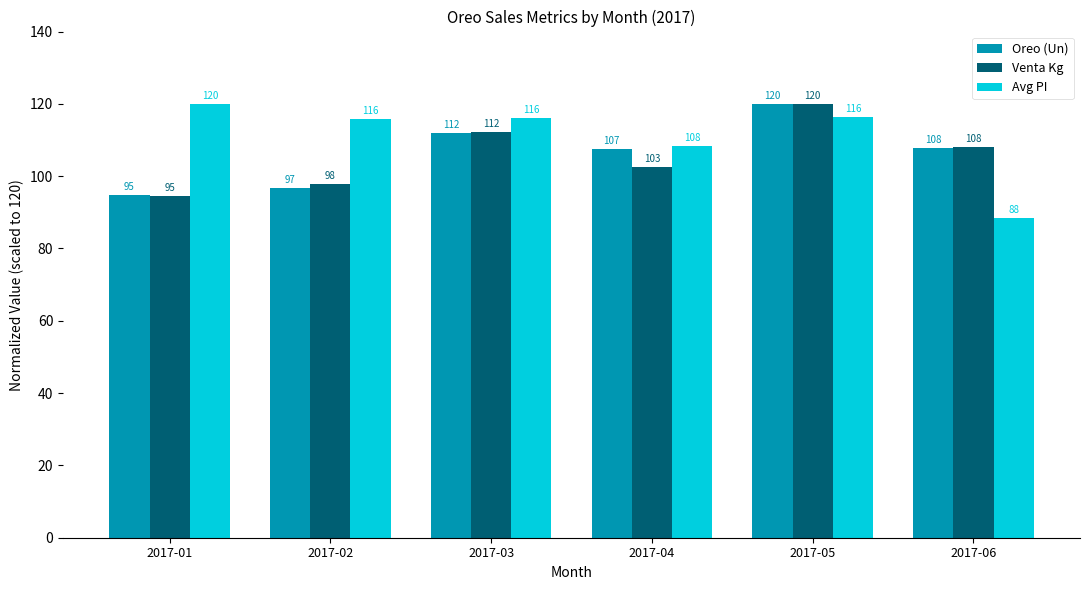

Which series has the largest total across all categories?

Avg PI